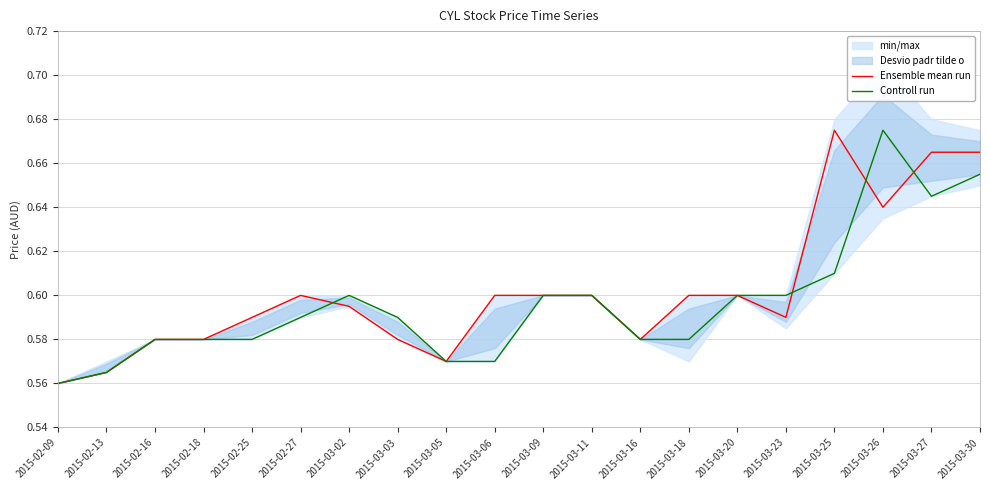

How many lines are shown in the chart?

2